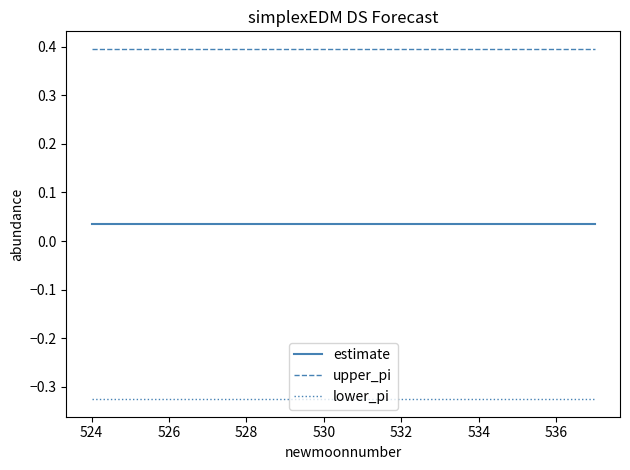

True or false: upper_pi and estimate intersect in this chart.

False